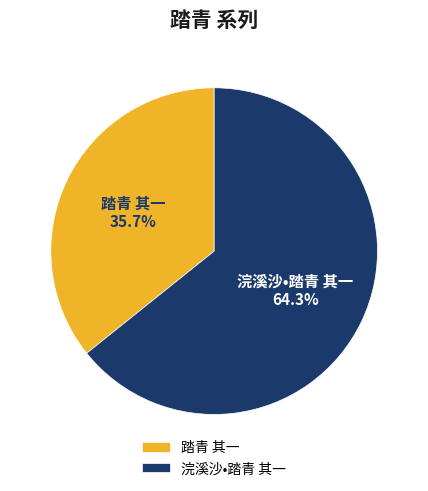

Between 浣溪沙•踏青 其一 and 踏青 其一, which is larger?

浣溪沙•踏青 其一